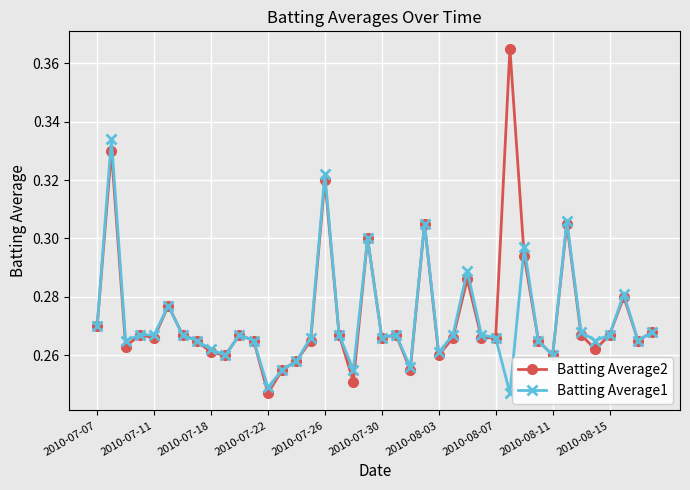

Count the Batting Average1 values in the range 0 to 1.

40